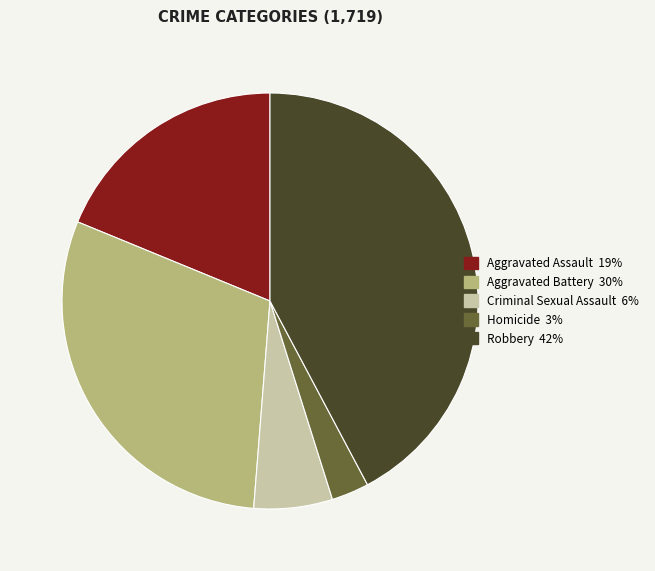

The Criminal Sexual Assault slice represents 6% of the pie. True or false?

True